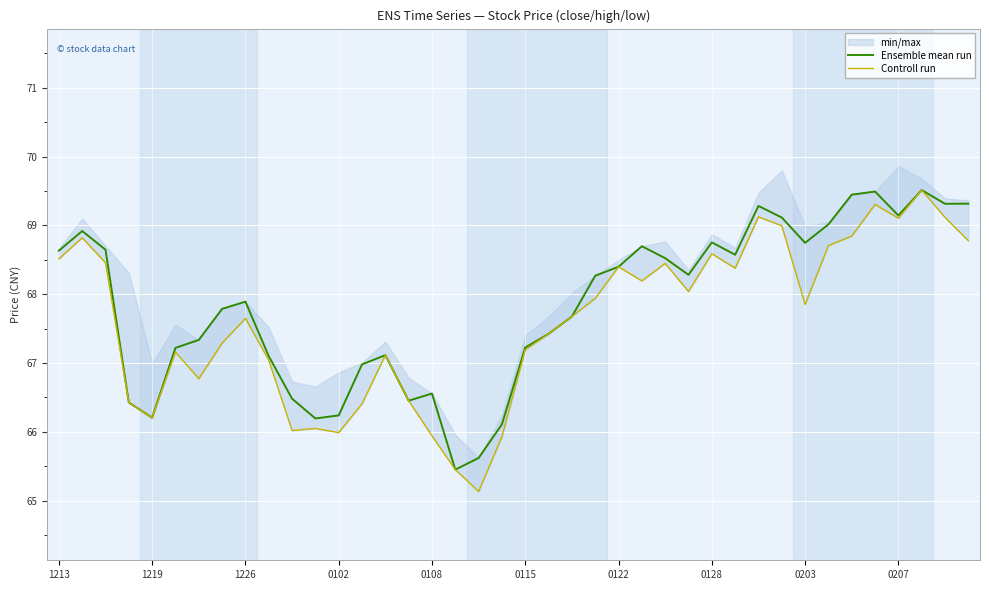

What is the minimum value for Ensemble mean run?

65.5